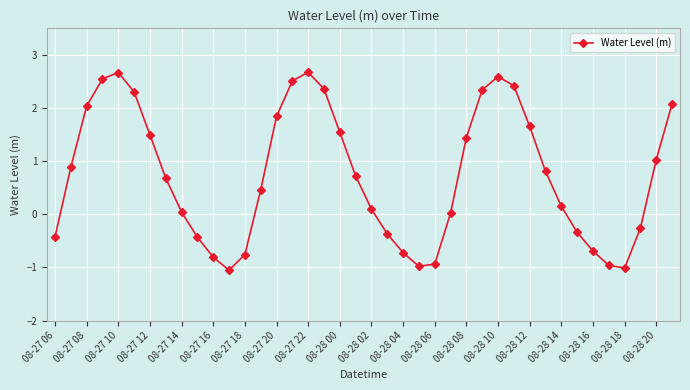

How many interior local valleys (lower than both neighbors) does the data have?

3